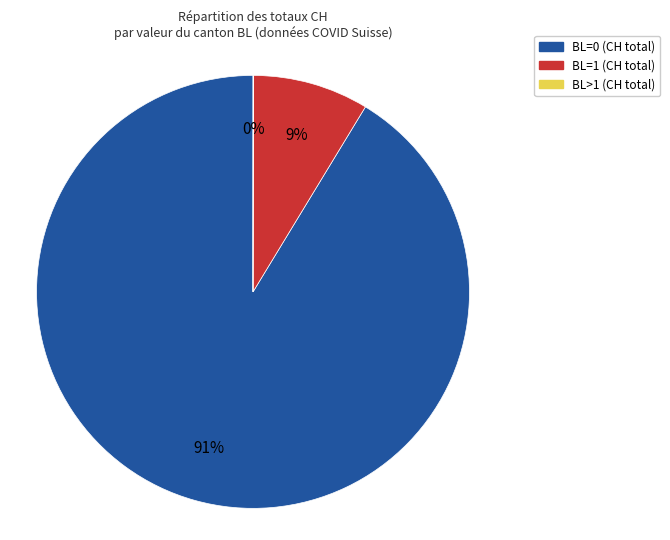

To the nearest percent, what is the combined percentage of BL=1 (CH total) and BL=0 (CH total)?

100%